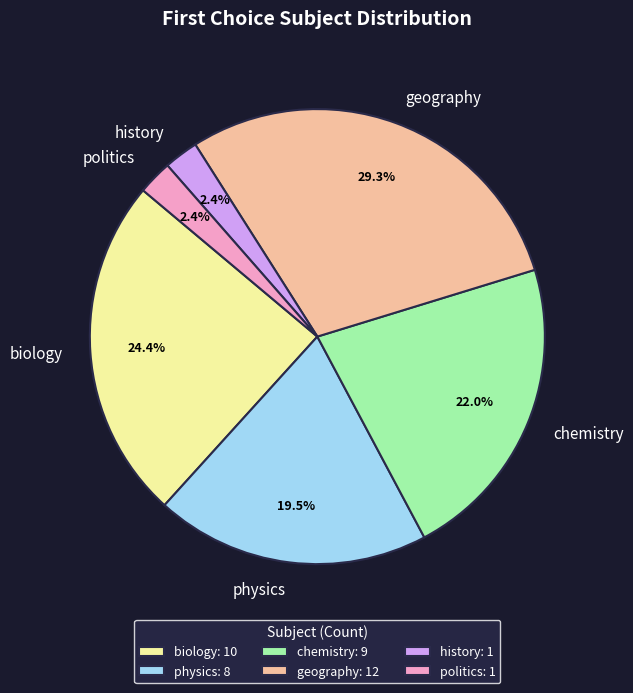

To the nearest percent, what is the average slice percentage?

17%